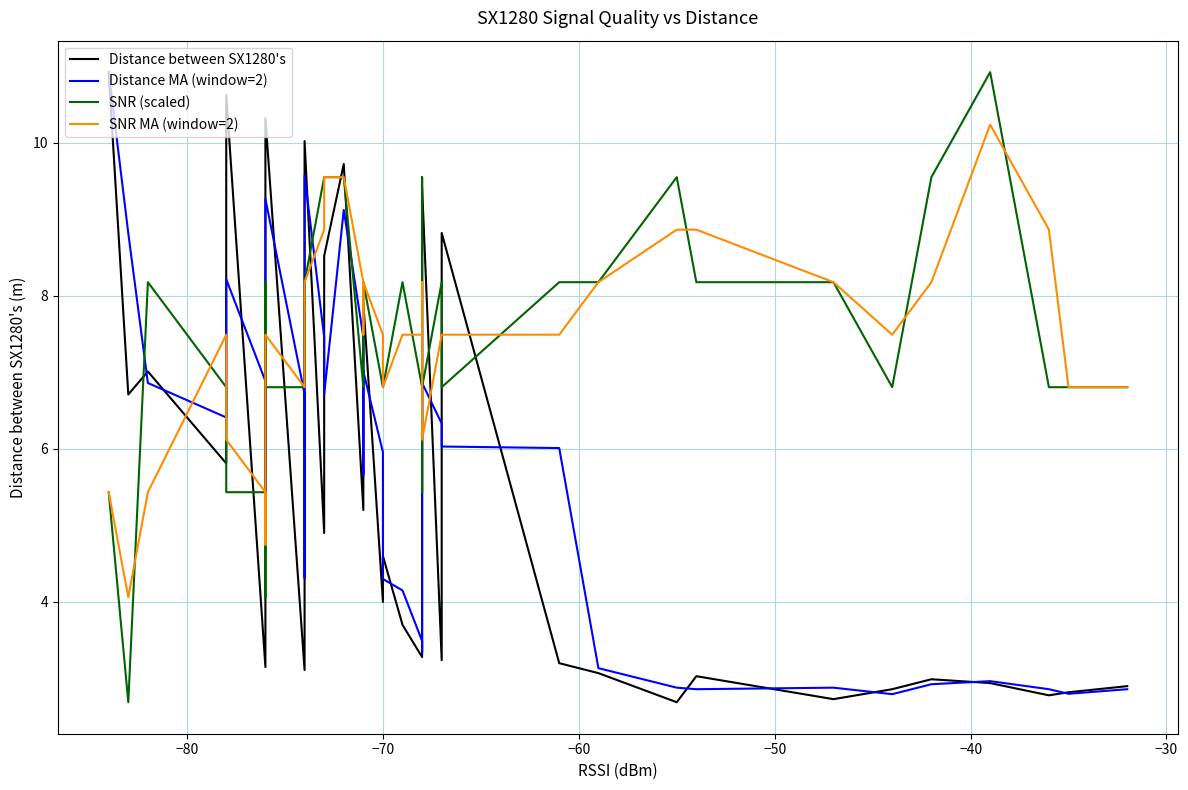

How many data points in Distance between SX1280's are less than 4?

17